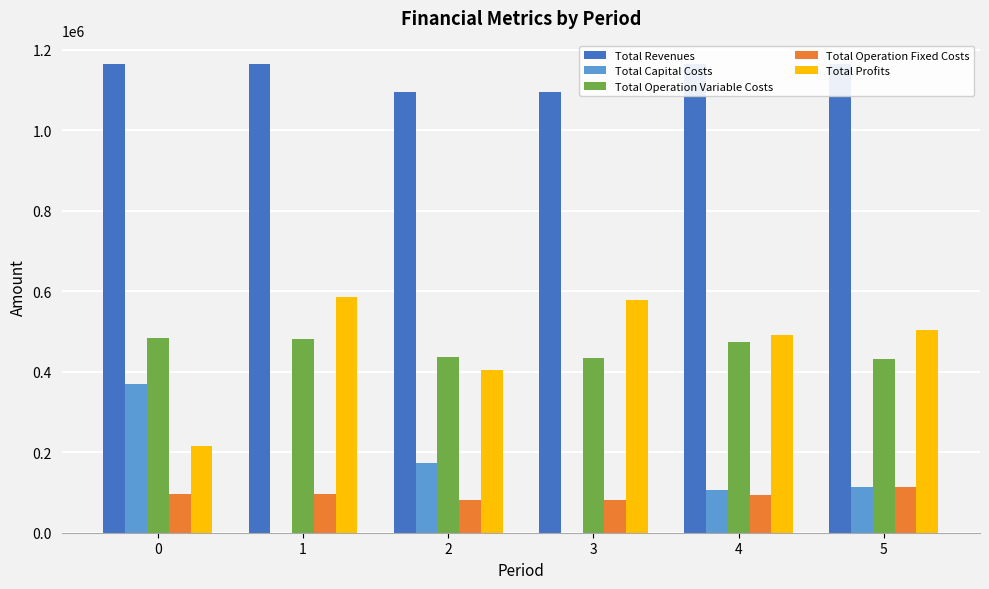

At which category is the sum across all series the highest?

5